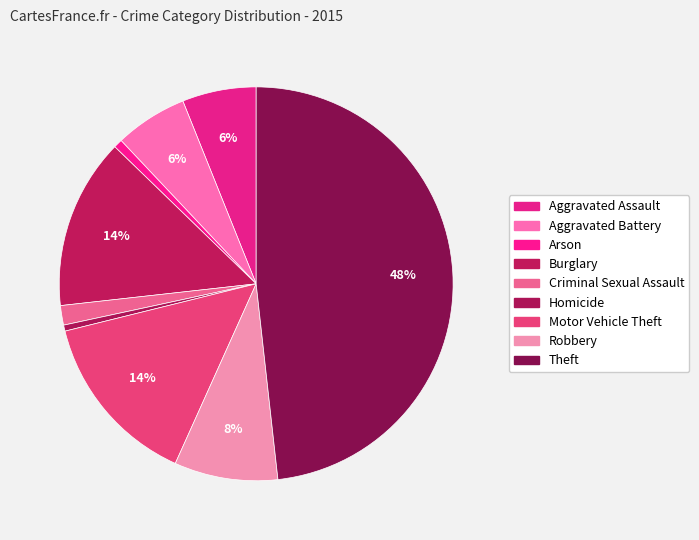

How many segments does this pie chart have?

9